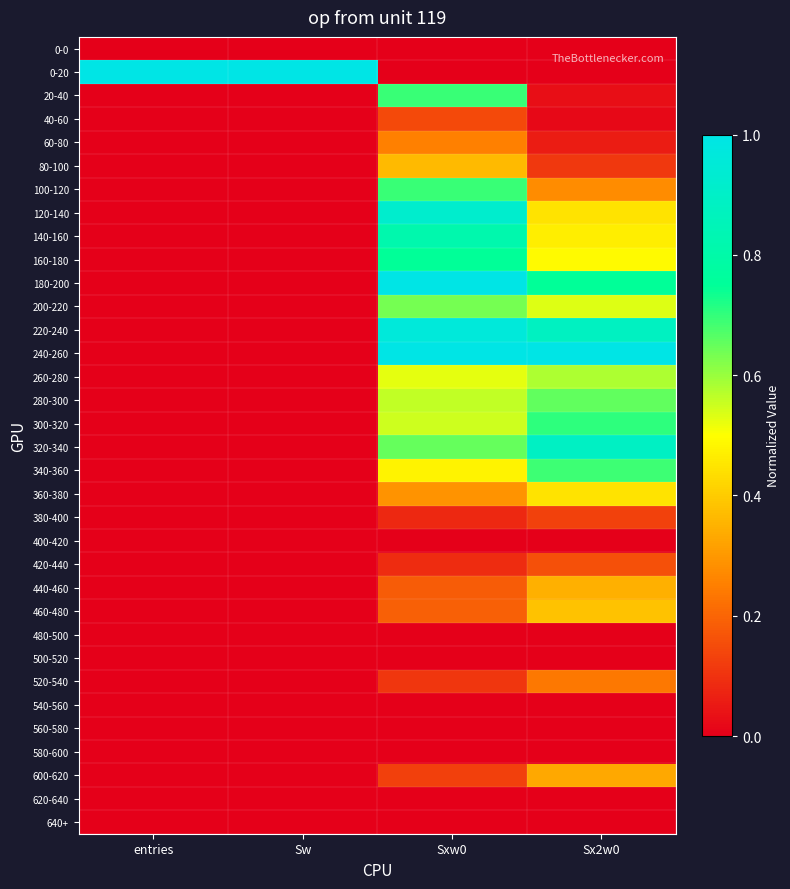

List the series in order of their peak value, lowest first.

0-0, 400-420, 480-500, 500-520, 540-560, 560-580, 580-600, 620-640, 640+, 380-400, 40-60, 420-440, 520-540, 60-80, 600-620, 440-460, 80-100, 460-480, 360-380, 260-280, 200-220, 280-300, 340-360, 20-40, 100-120, 300-320, 160-180, 140-160, 320-340, 120-140, 220-240, 180-200, 0-20, 240-260